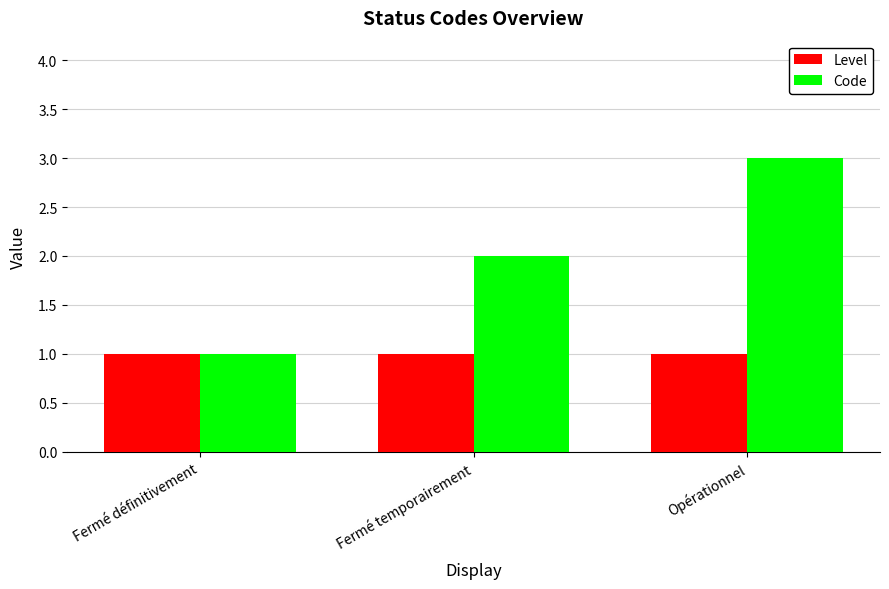

Which category has the highest value in the Code series?

Opérationnel